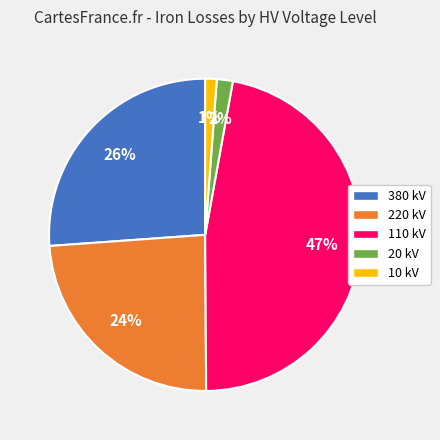

Is there a majority slice in this chart?

No